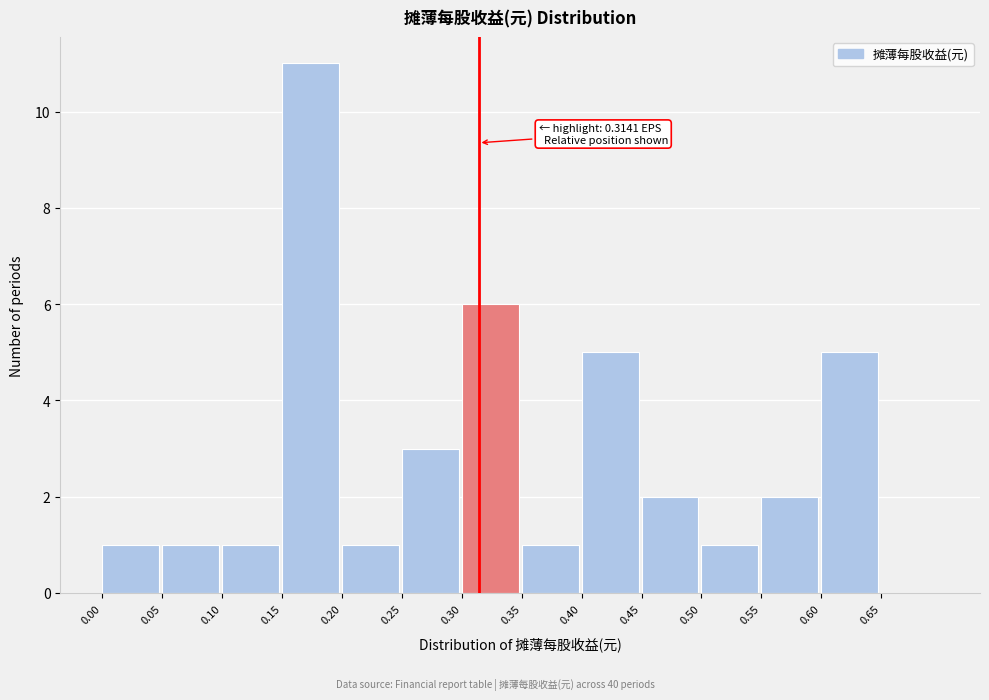

Which range on the x-axis has the tallest bar?

0.15 to 0.20